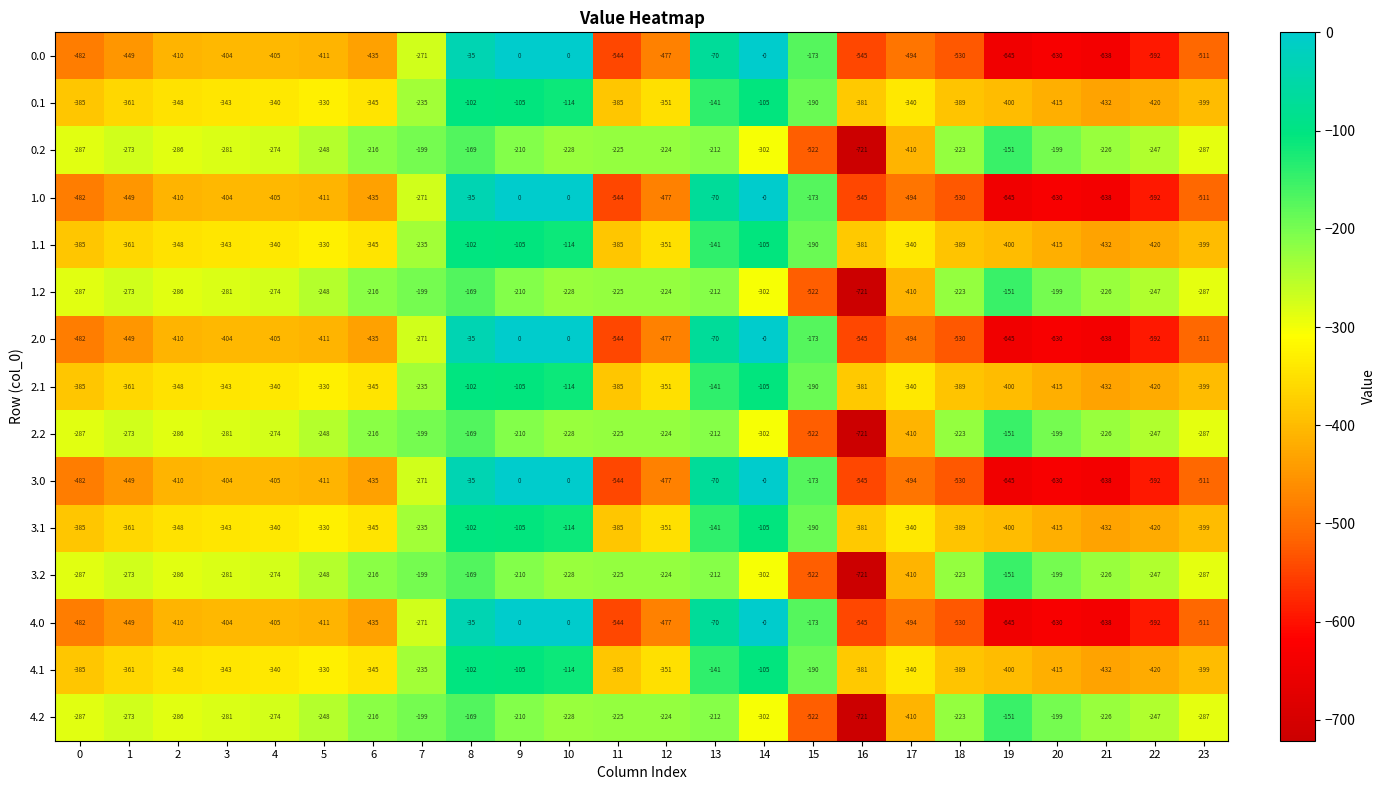

What is the total value across all series at 13?

-2115